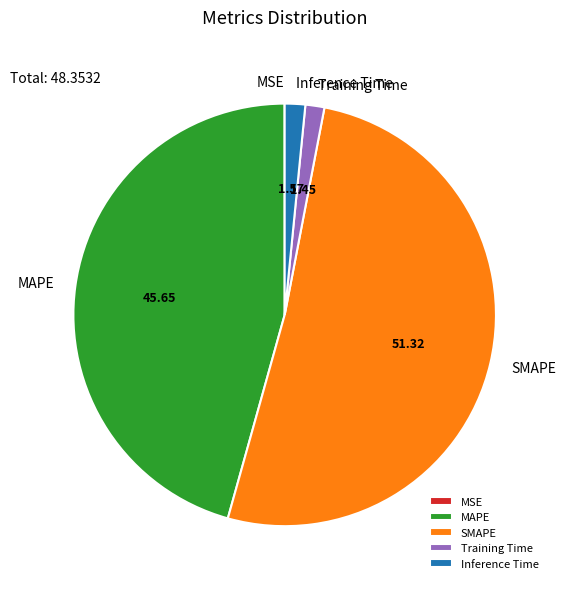

What is the majority slice?

SMAPE